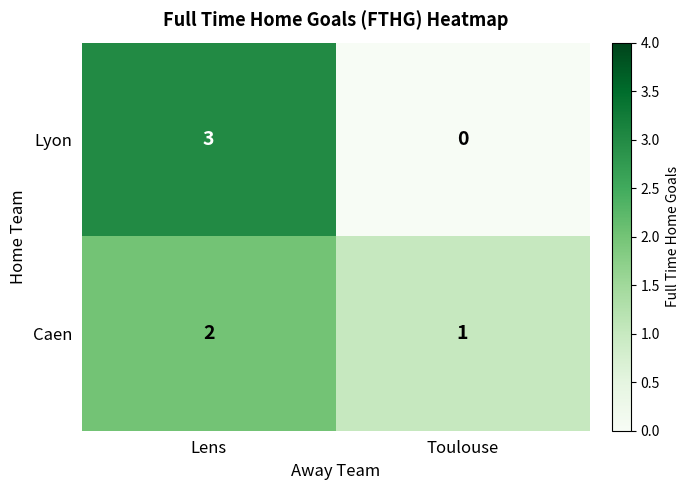

What is the sum of the Lyon values at Lens and Toulouse?

3